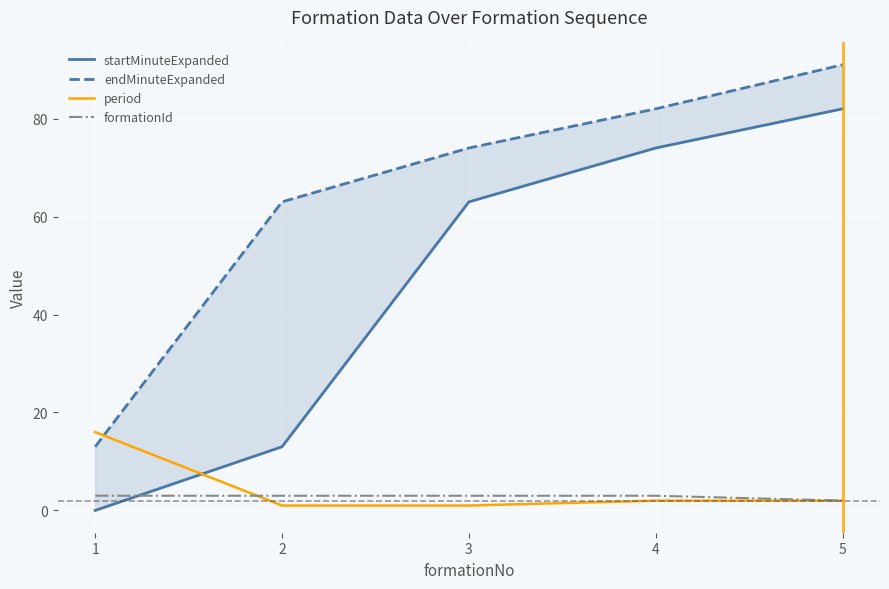

At which label does endMinuteExpanded first exceed 74?

4